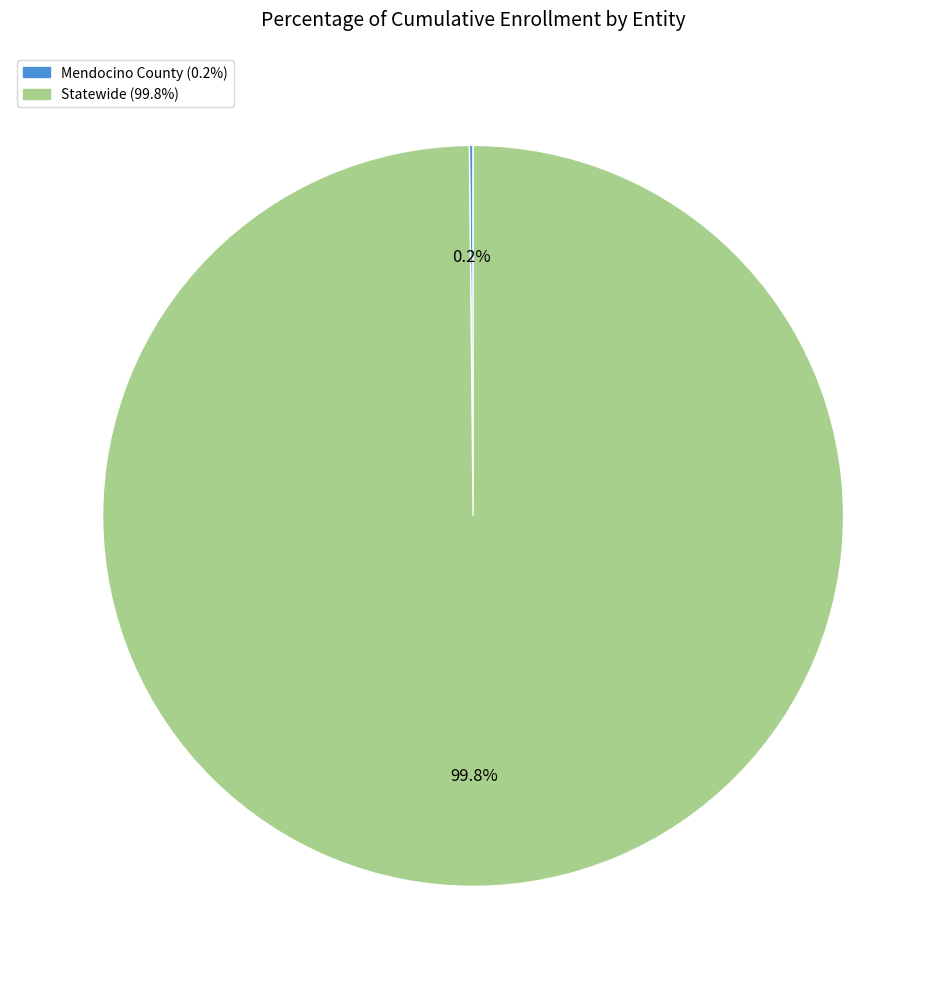

What is the majority slice?

Statewide